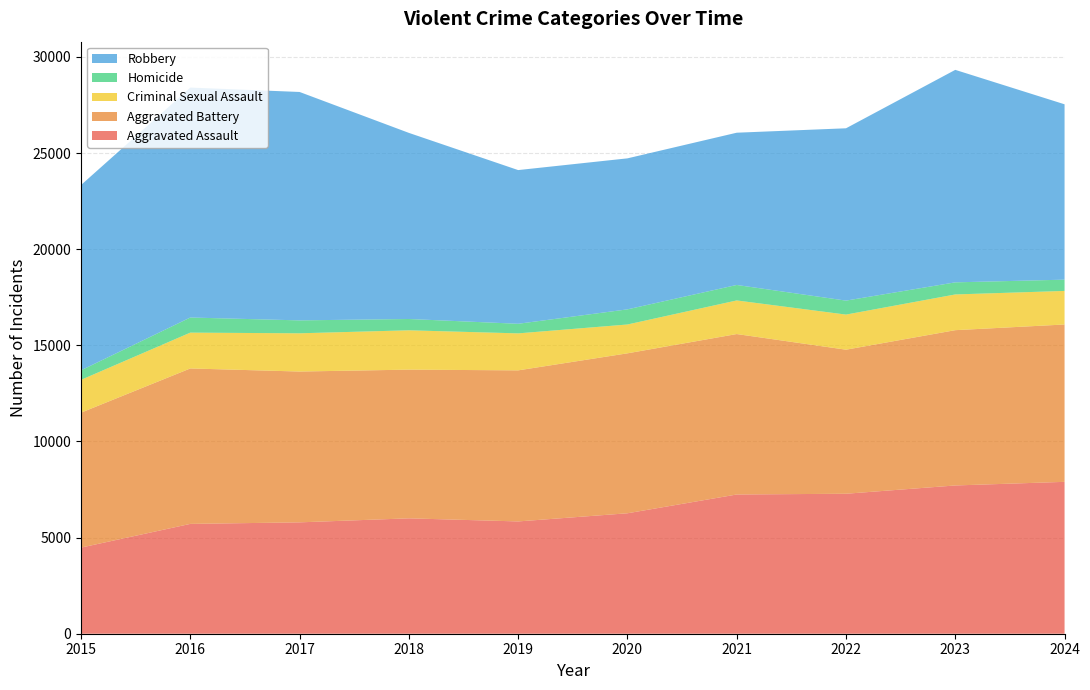

Reading left to right, what are all the values shown in this chart?

Aggravated Assault: 4480	5713	5793	6002	5841	6265	7242	7281	7712	7900
Aggravated Battery: 7019	8085	7845	7735	7858	8320	8346	7493	8078	8185
Criminal Sexual Assault: 1707	1864	1989	2046	1924	1500	1748	1826	1858	1746
Homicide: 496	786	672	588	499	787	805	727	629	586
Robbery: 9638	11960	11881	9681	7995	7855	7920	8964	11053	9122